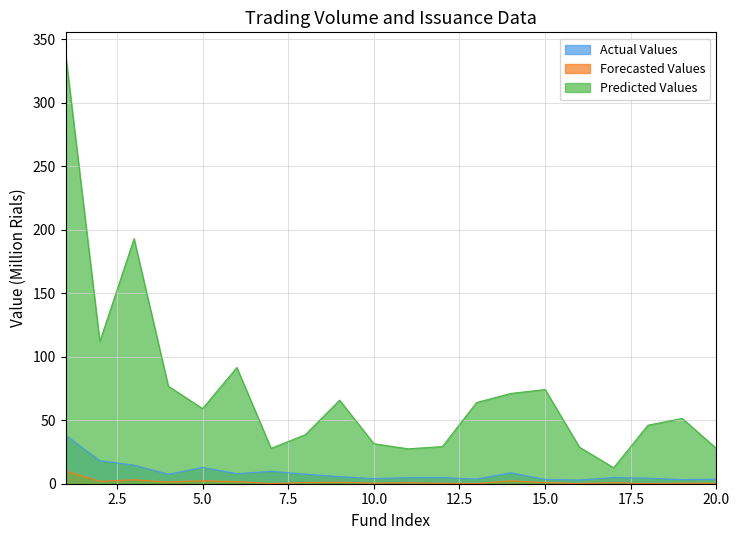

How many lines are shown in the chart?

3